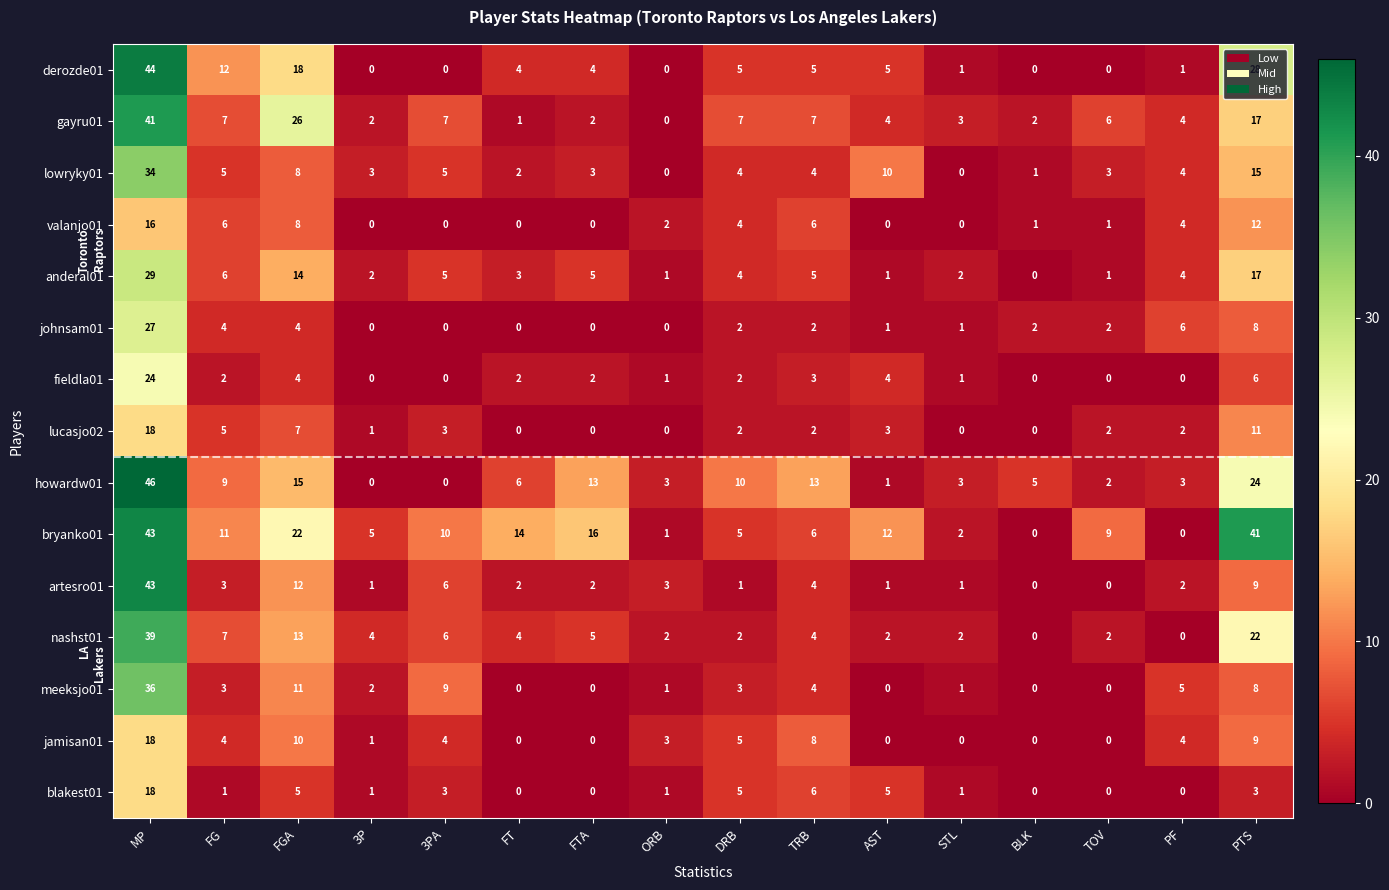

True or false: bryanko01 has a value of 10 at 3PA.

True